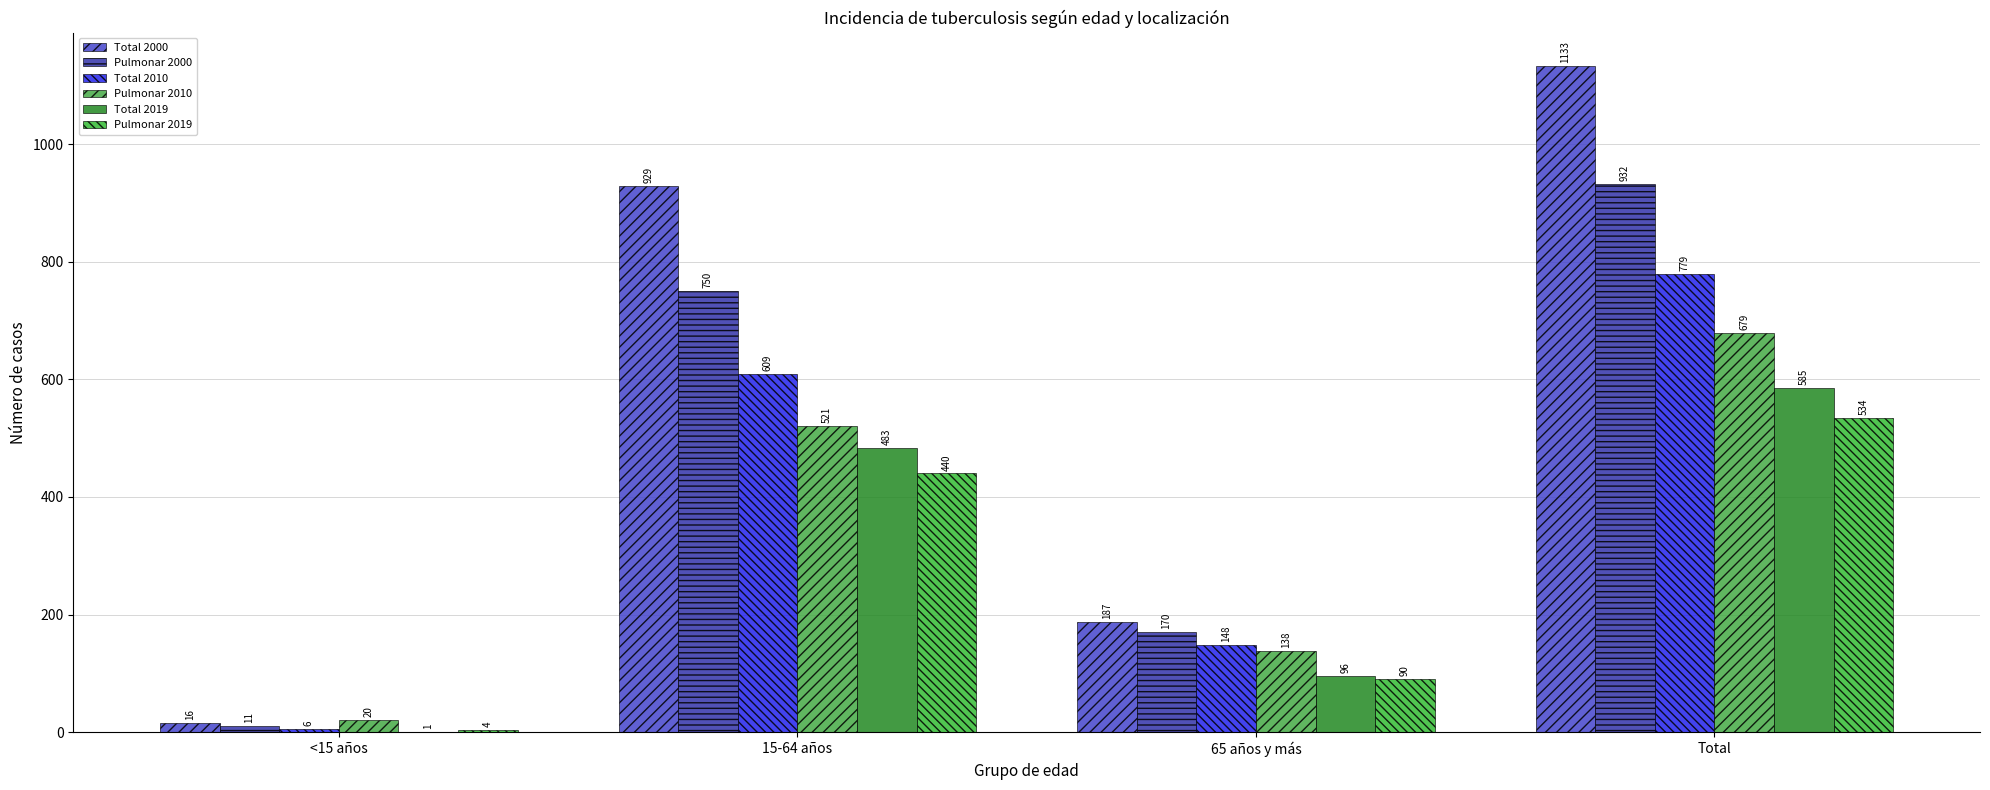

Reading left to right, what are all the values shown in this chart?

Total 2000: 16	929	187	1133
Pulmonar 2000: 11	750	170	932
Total 2010: 6	609	148	779
Pulmonar 2010: 20	521	138	679
Total 2019: 1	483	96	585
Pulmonar 2019: 4	440	90	534